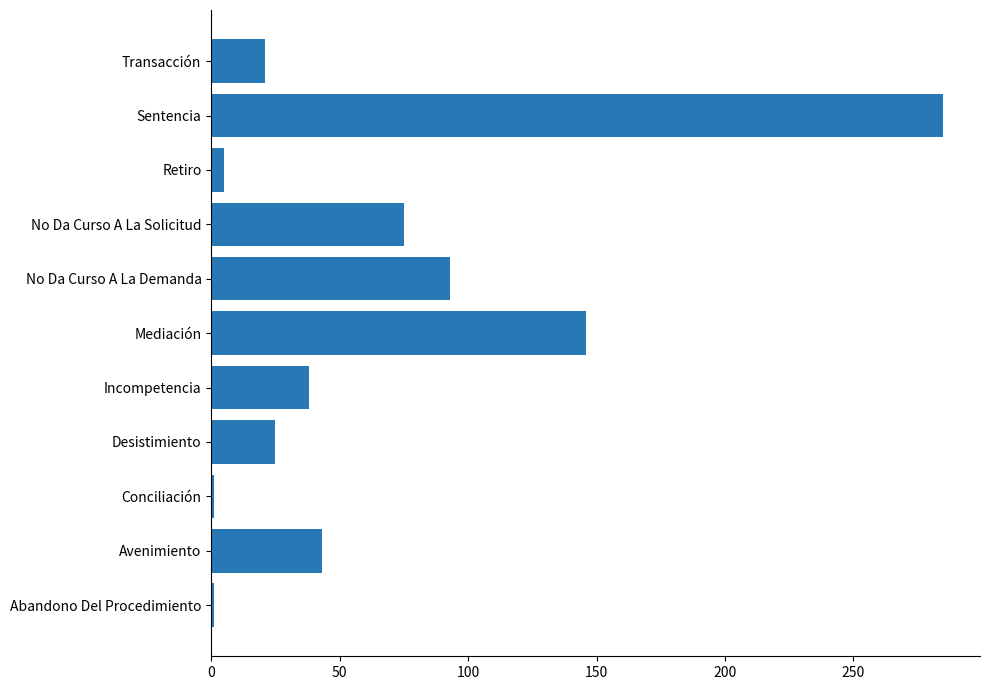

Reading top to bottom, list all the values displayed in this chart.

21	285	5	75	93	146	38	25	1	43	1